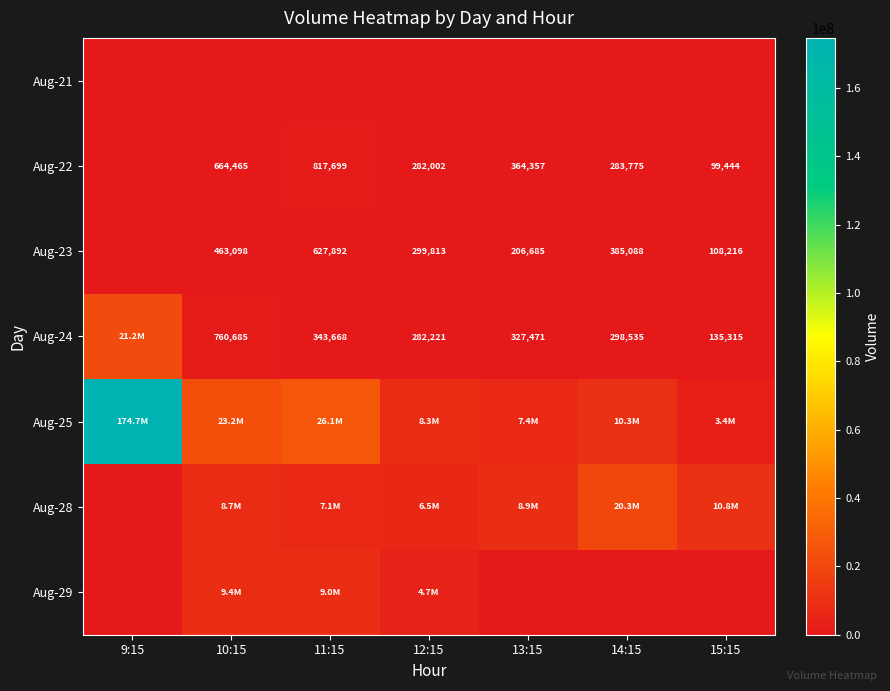

Is it true that Aug-23 equals 1020261 at 11:15?

False